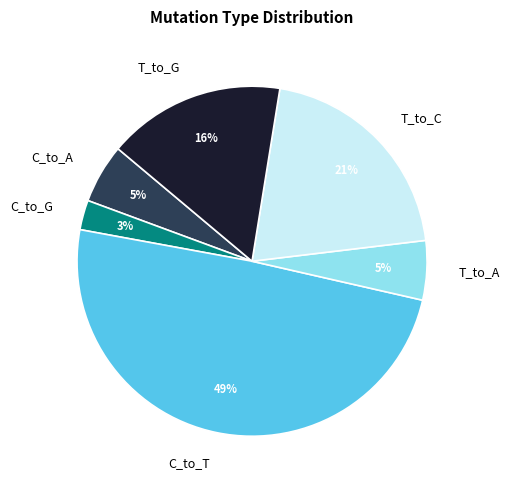

Is there any slice that represents more than half of the pie?

No